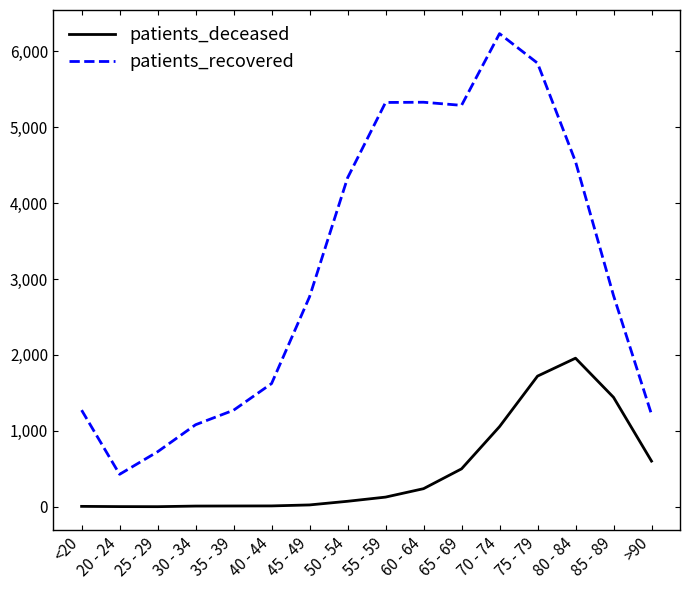

Which series has the widest spread of values?

patients_recovered